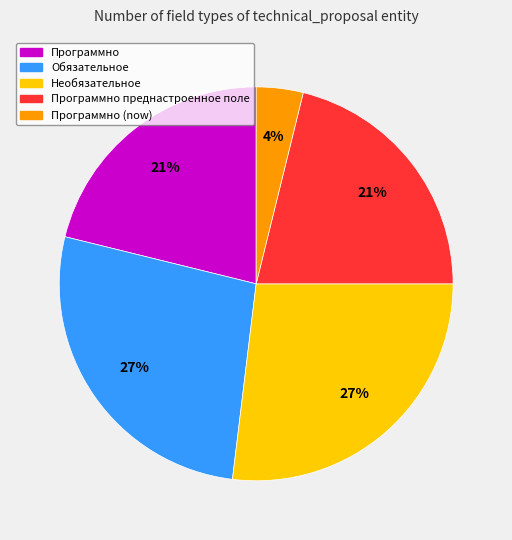

Do Программно (now) and Обязательное together represent more than half of the pie?

No